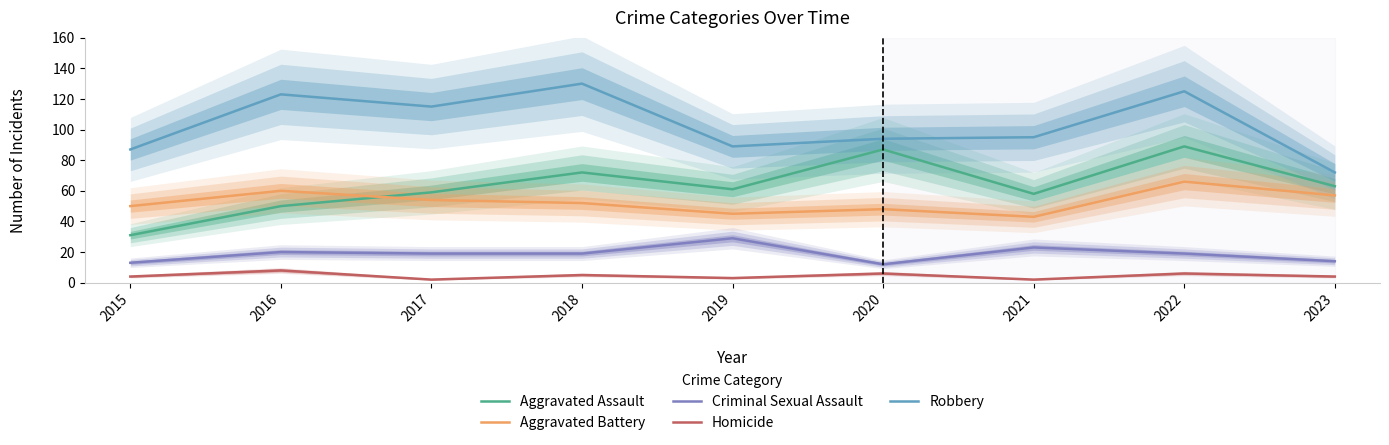

Between 2016 and 2019, which is larger?

2019